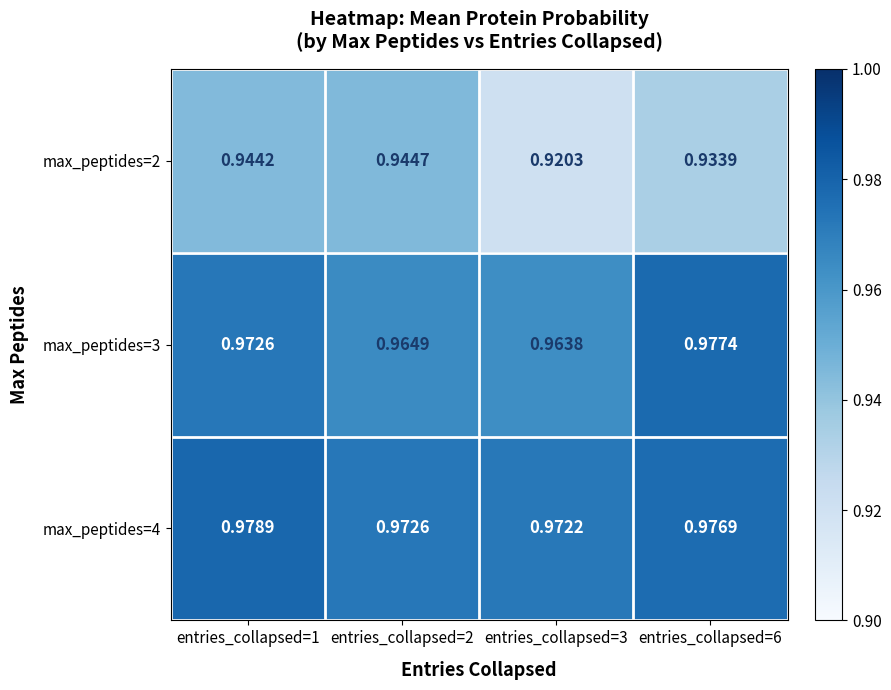

Is the value of max_peptides=4 at entries_collapsed=1 greater than the value of max_peptides=3 at entries_collapsed=2?

Yes